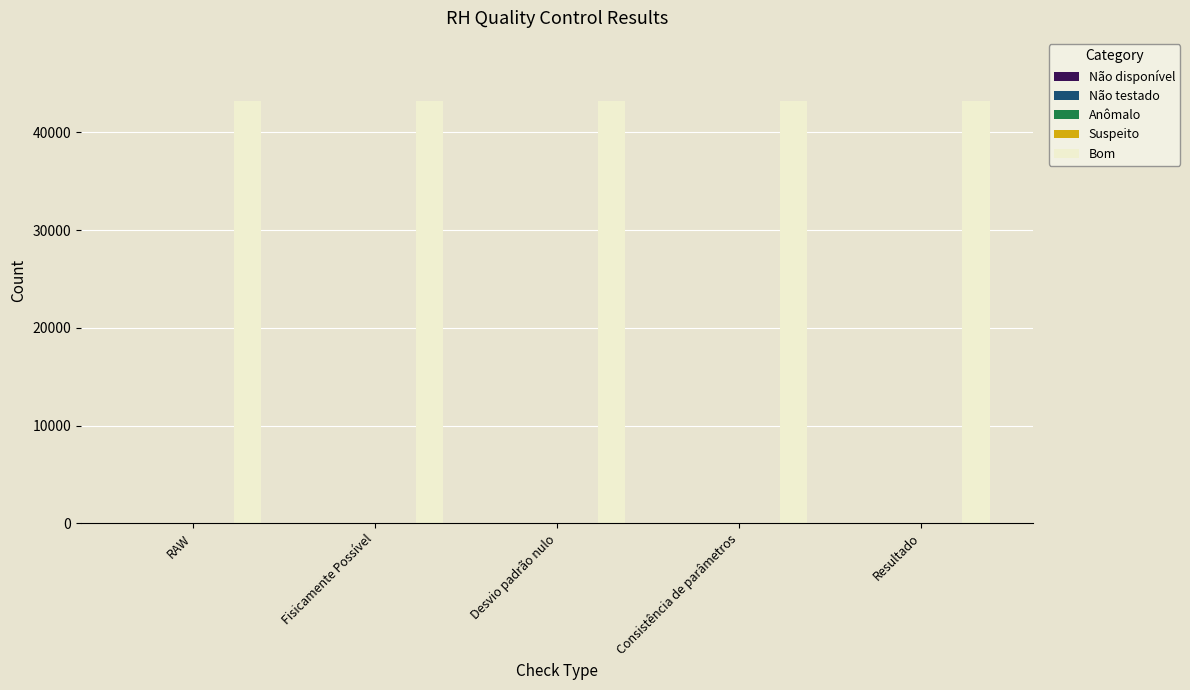

The Não disponível series shows 0 at Consistência de parâmetros. True or false?

True